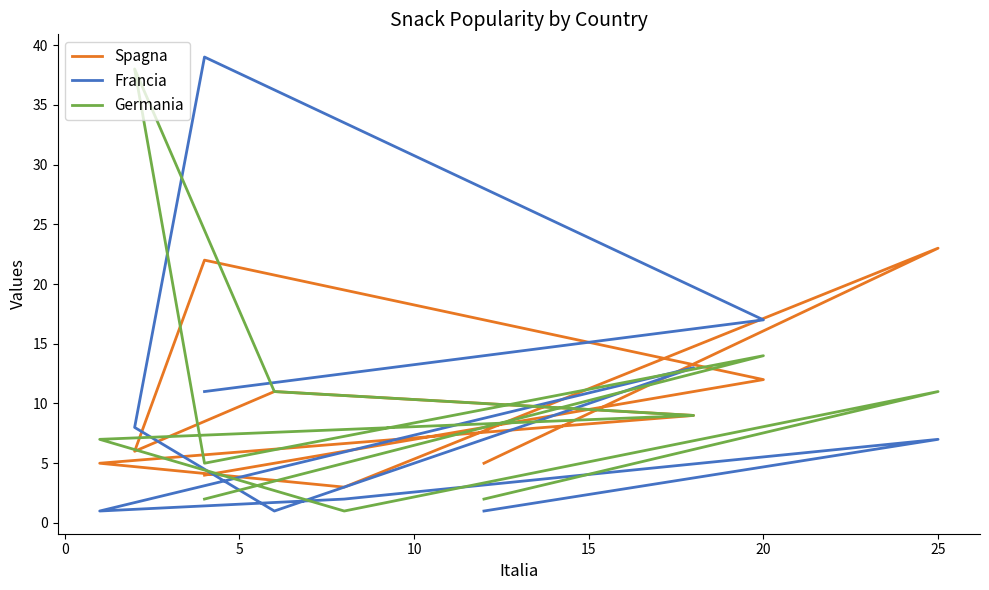

What is the sum of the Spagna values at 25 and 5?

9